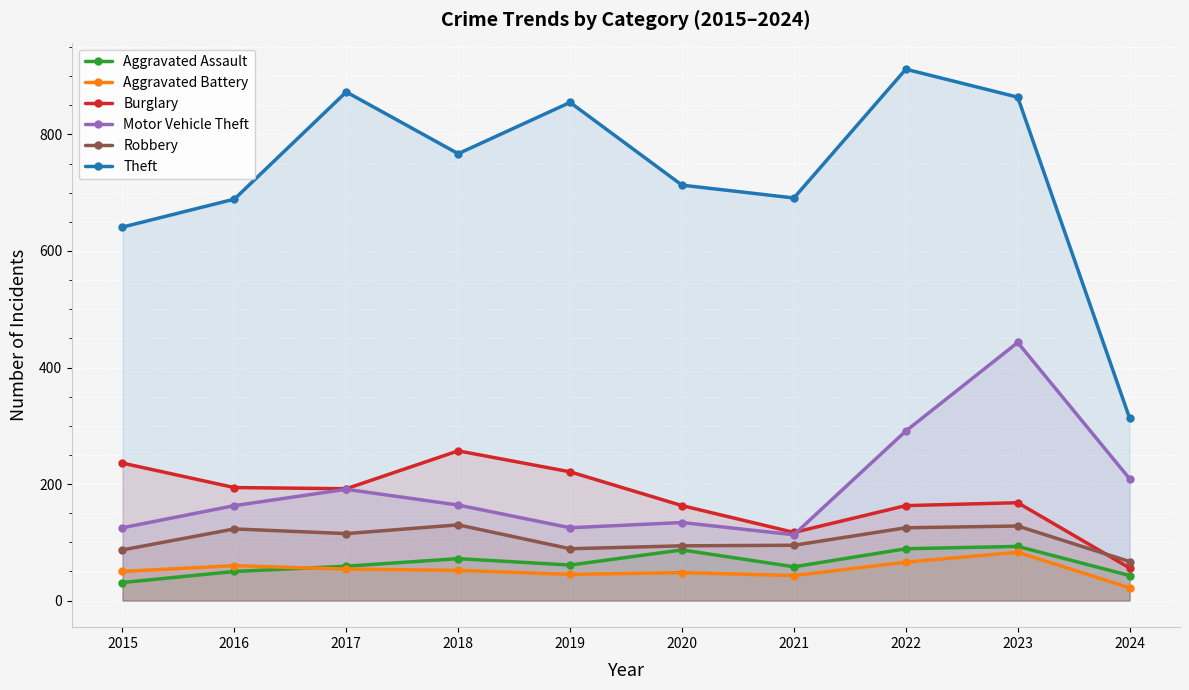

True or false: Burglary and Theft intersect in this chart.

False